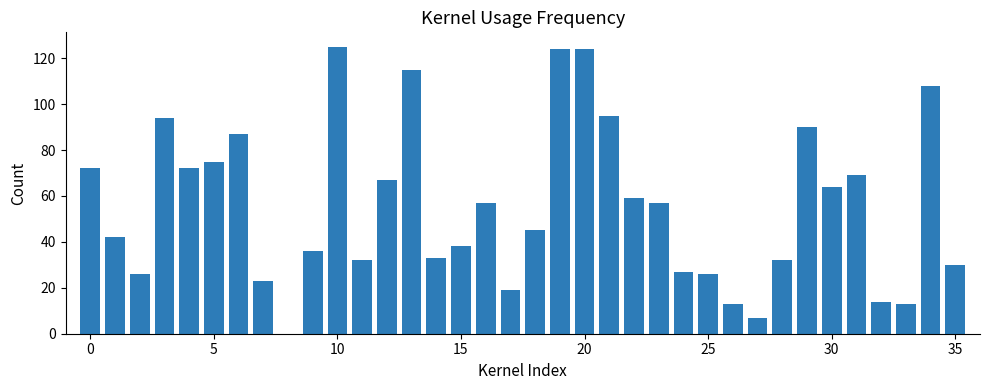

What is the greatest value displayed?

125